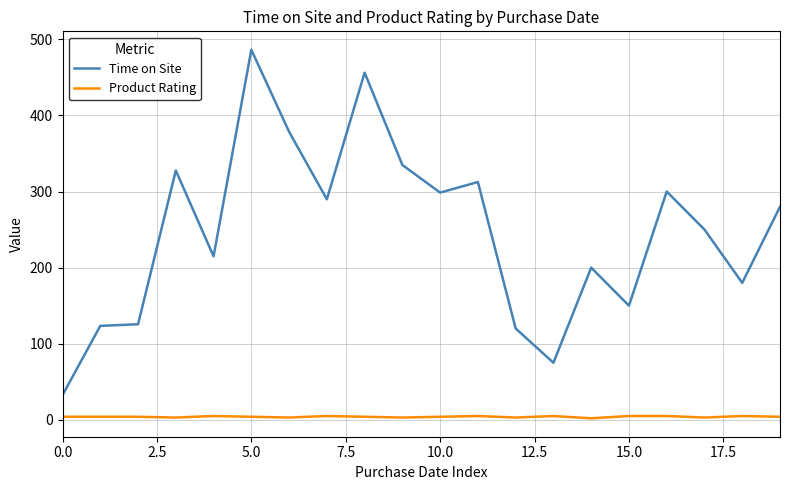

Which series has the largest total across all categories?

Time on Site